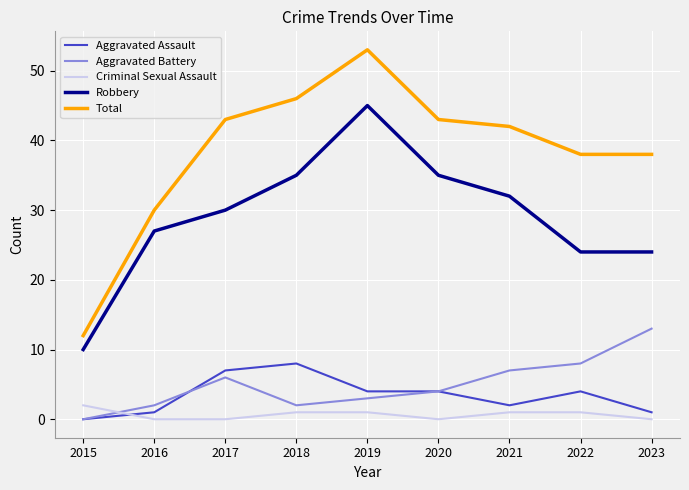

True or false: Robbery and Aggravated Battery intersect in this chart.

False